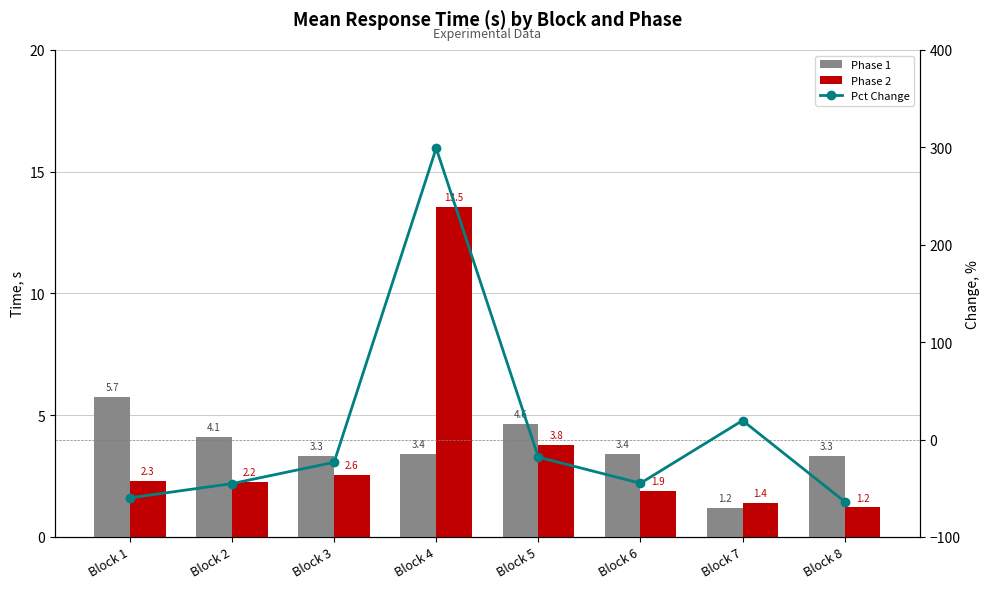

Is it true that Phase 1 equals 7.2 at Block 2?

False